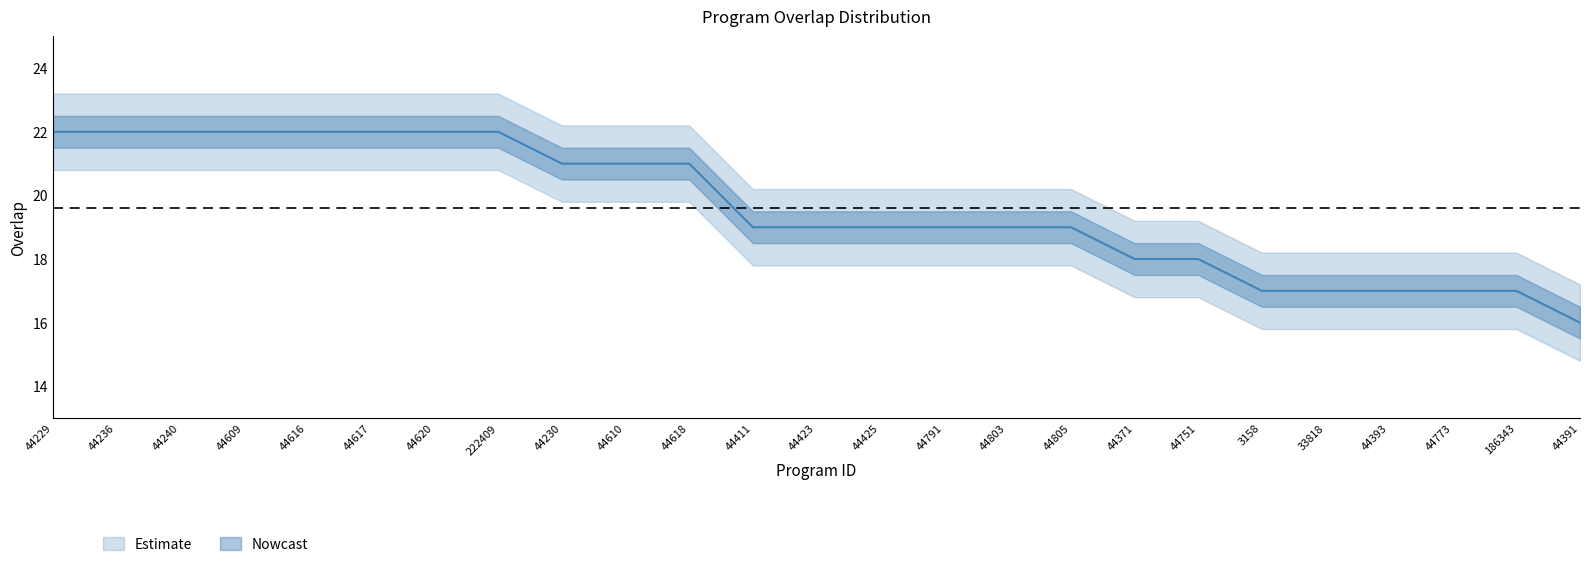

The value at 44791 is 19. True or false?

True